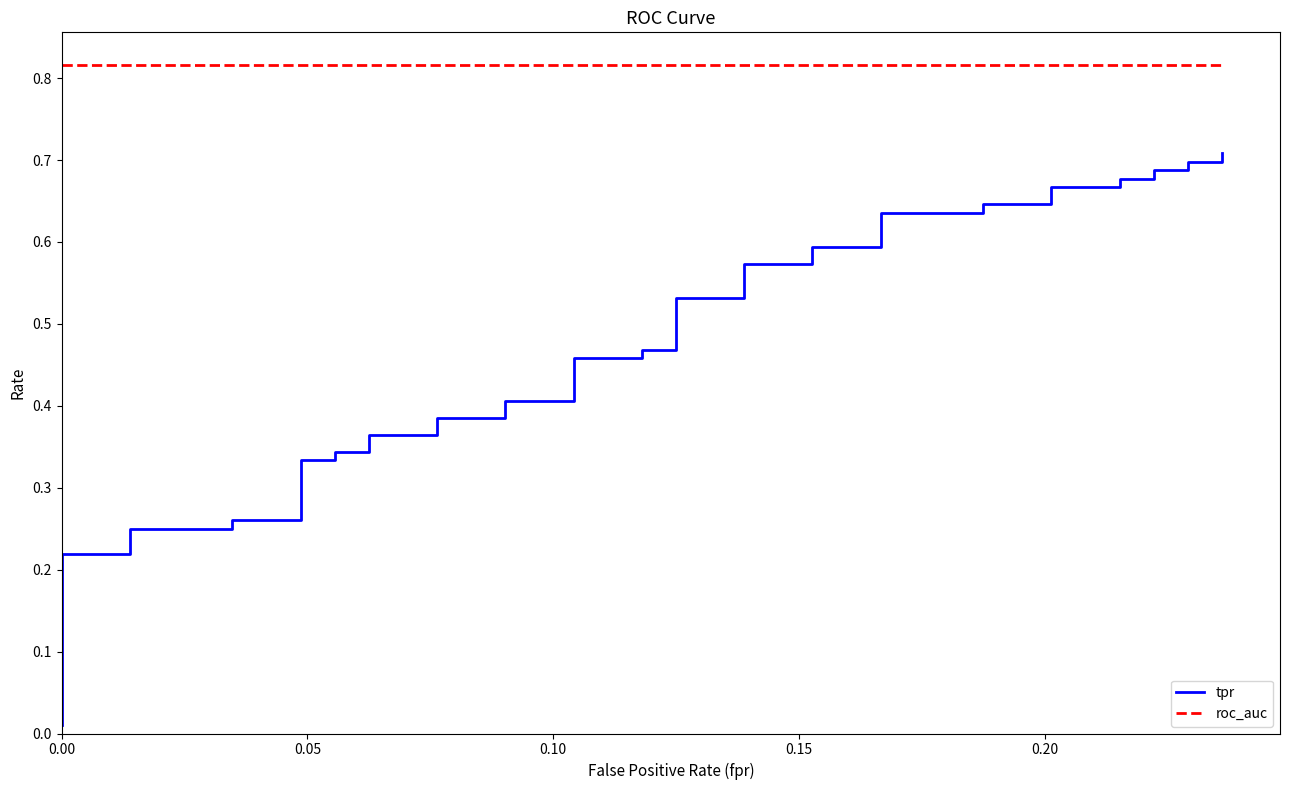

True or false: roc_auc has more than 1 interior local peaks.

False